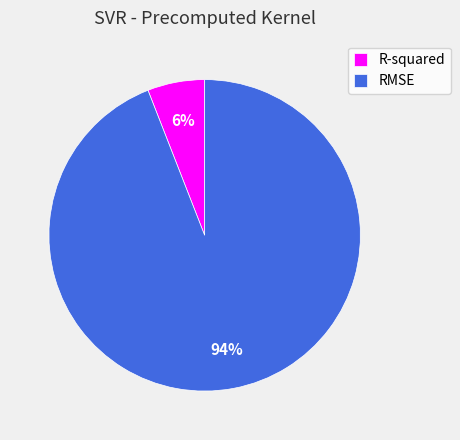

To the nearest percent, what portion does R-squared represent?

6%